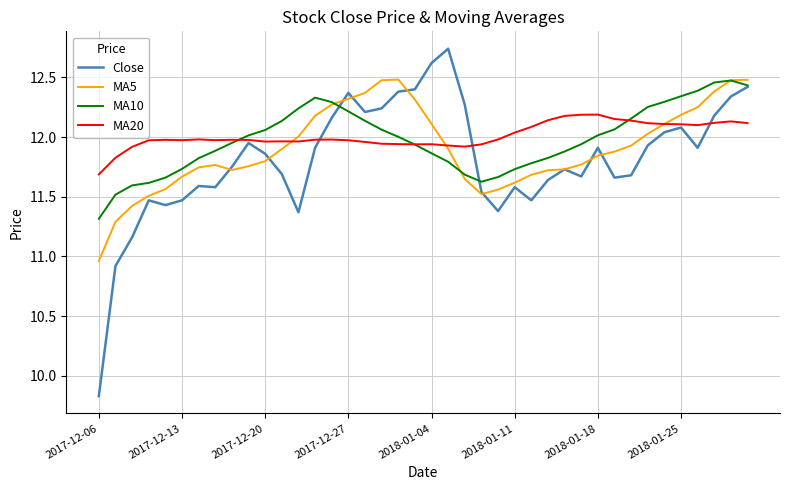

What is the difference between the maximum and second lowest values in the MA10 series?

1.0